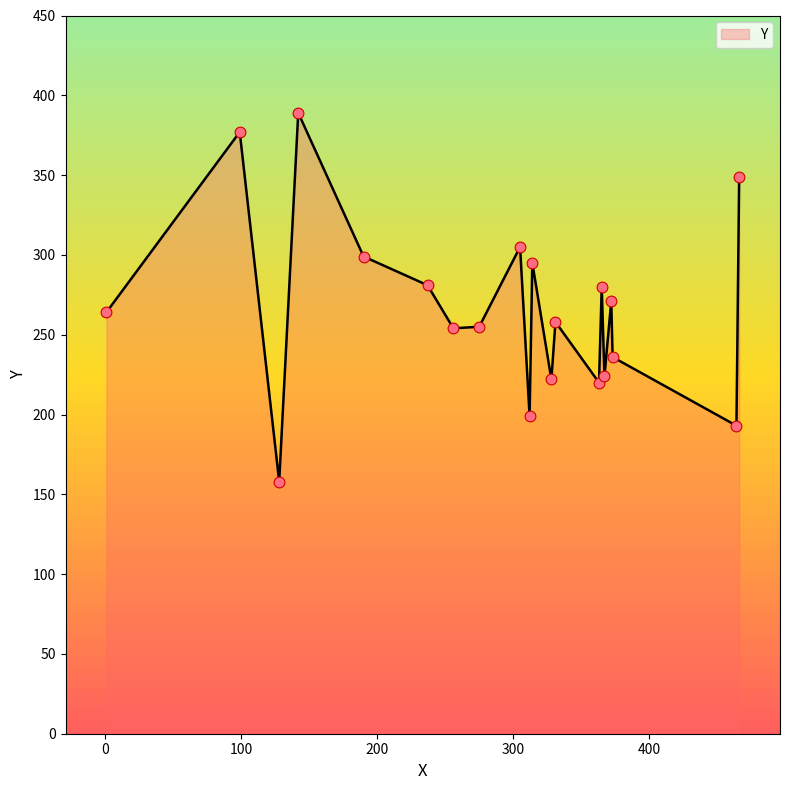

What is the smallest value displayed?

158